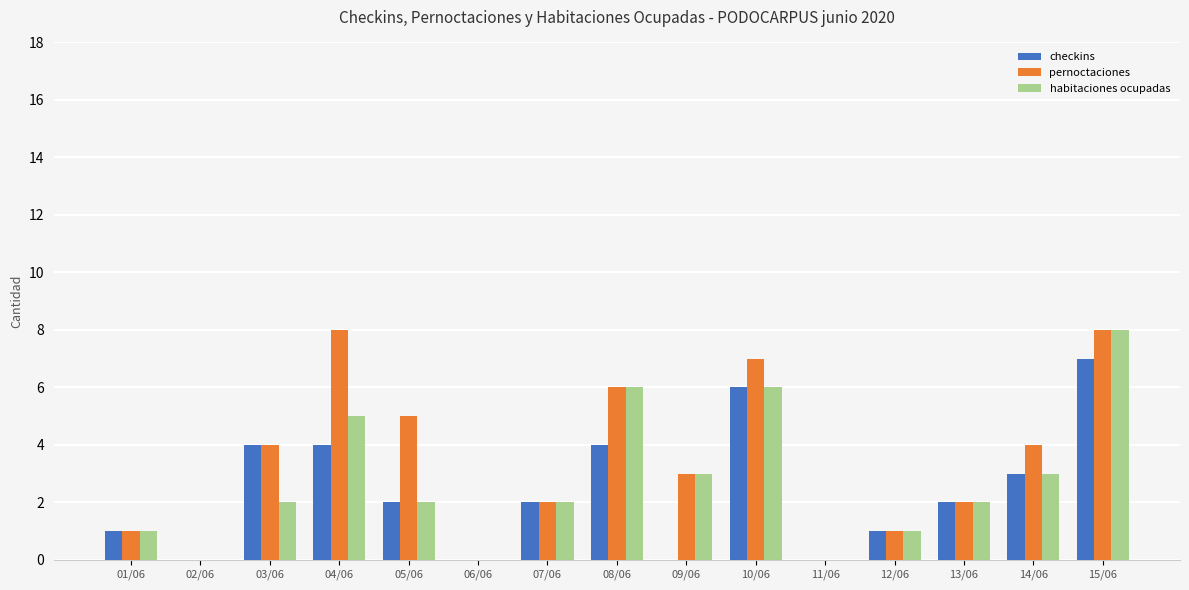

True or false: checkins has a value of -3 at 02/06.

False